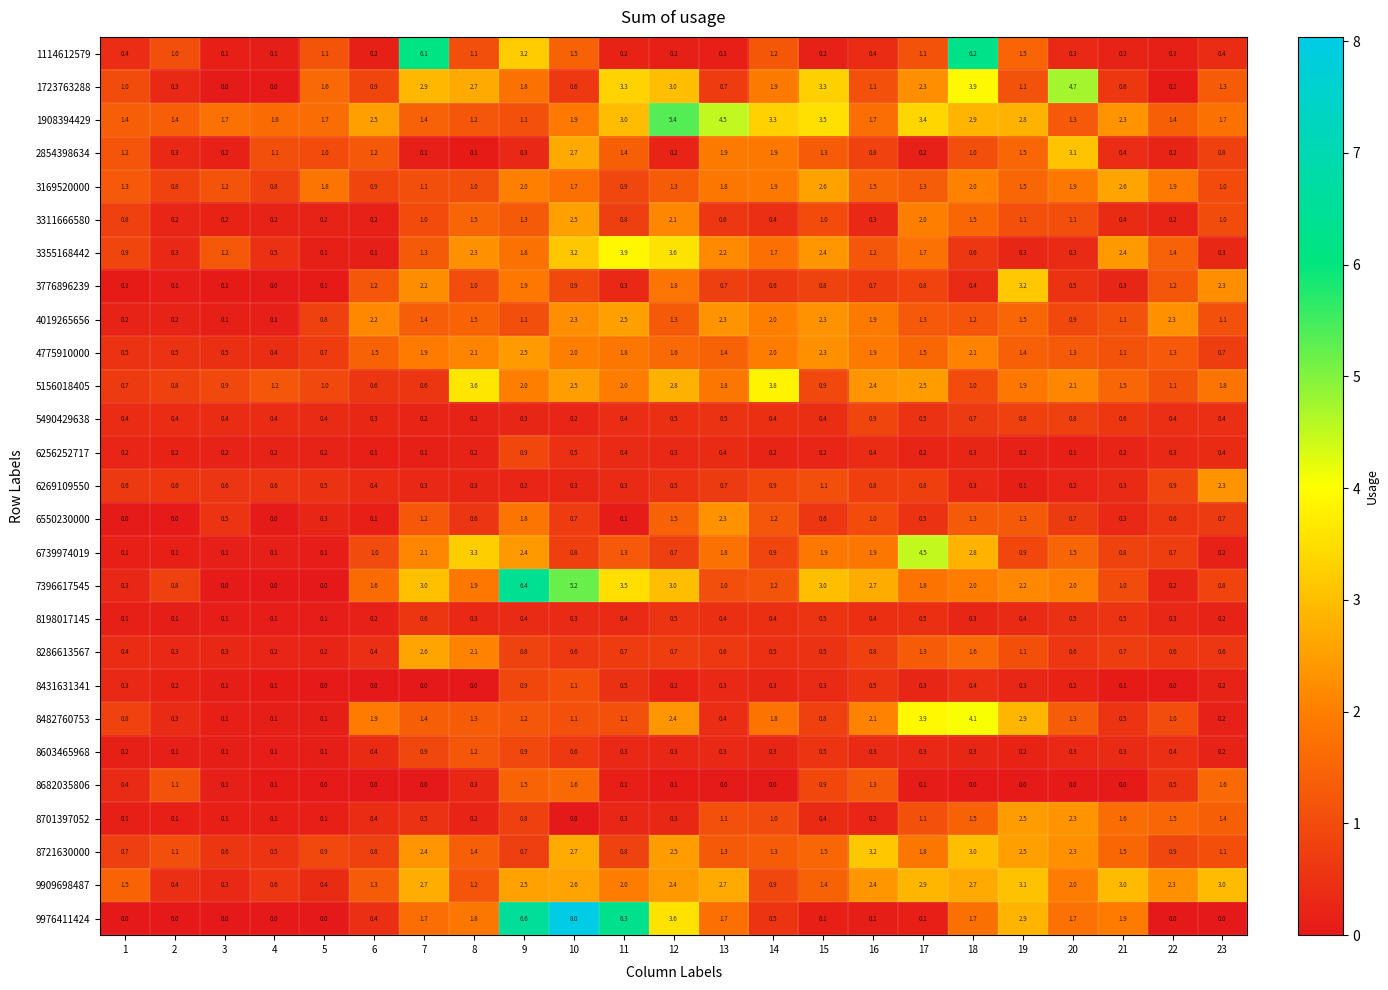

Count the number of categories in the chart.

23